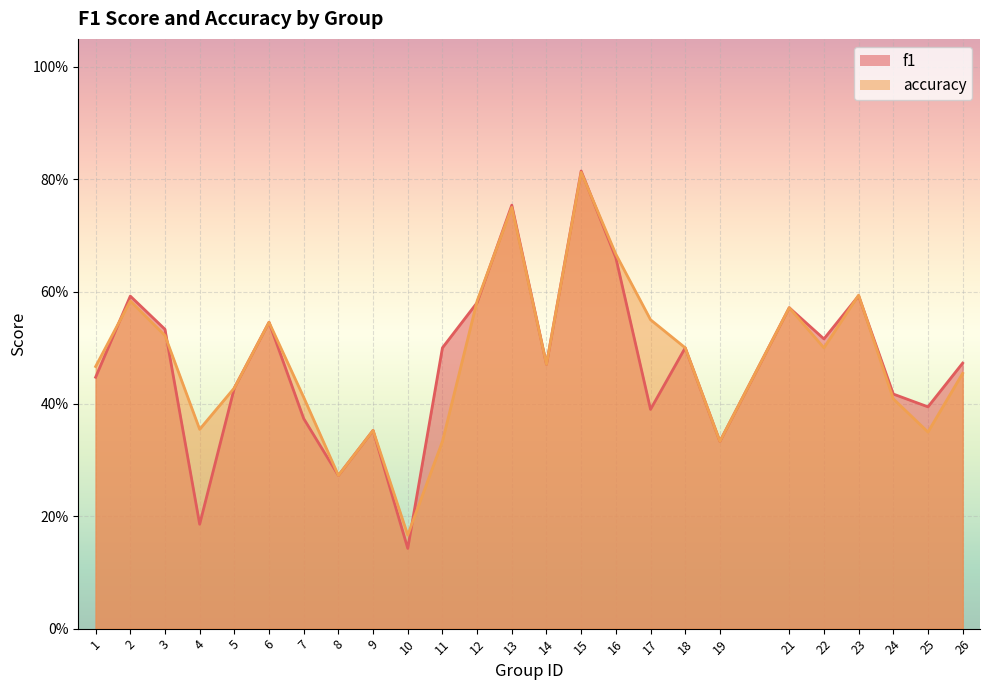

Which series ends up on top after the final intersection of accuracy and f1?

f1